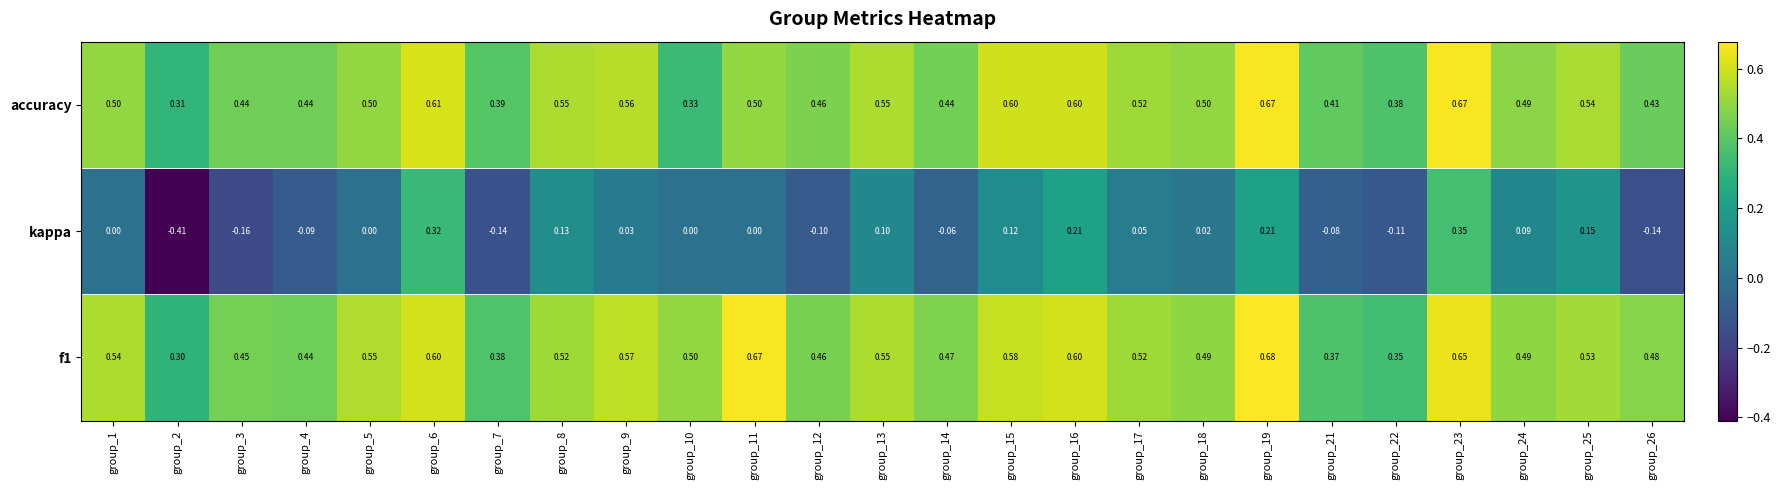

Is the value of f1 at group_11 greater than the value of kappa at group_15?

Yes